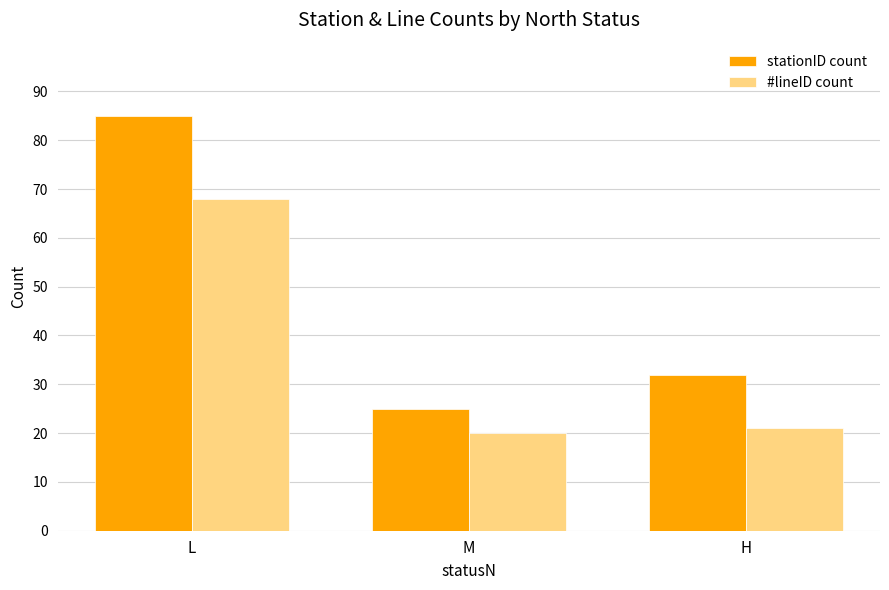

At M, list the series in order from largest to smallest.

stationID count, #lineID count